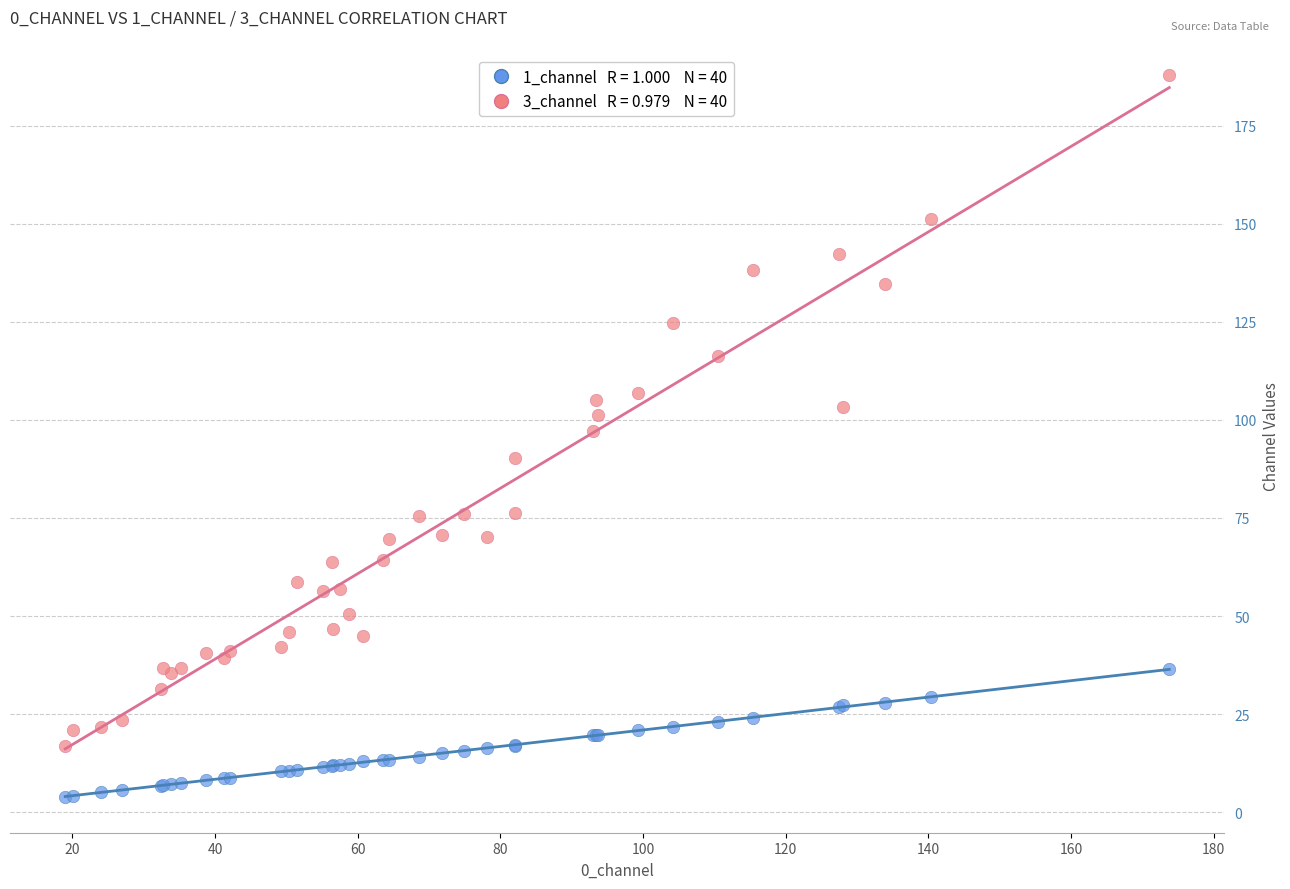

Across all series, what Y value is closest to 95?

97.3